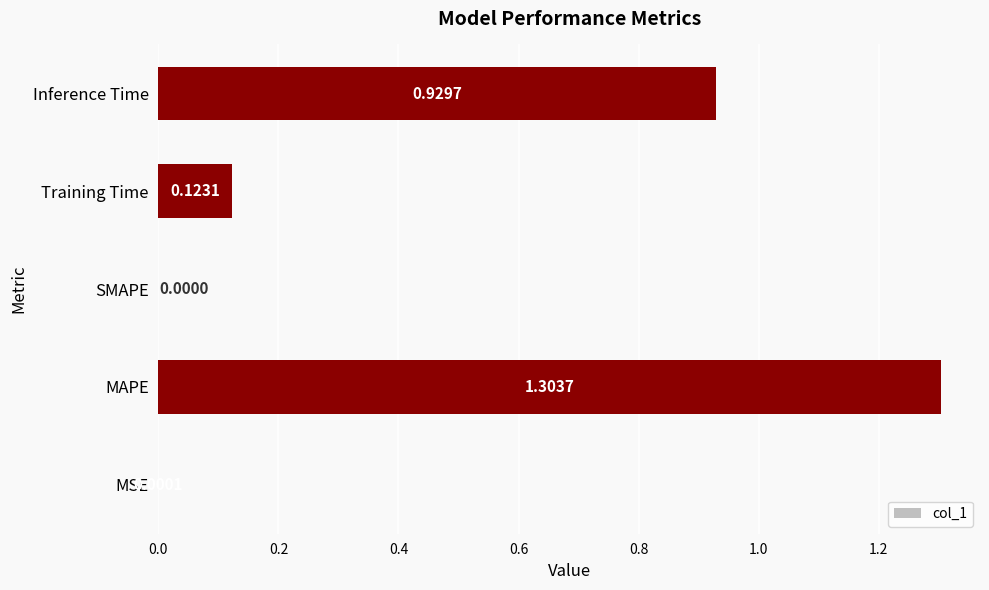

What is the change in value from MSE to MAPE?

+1.3